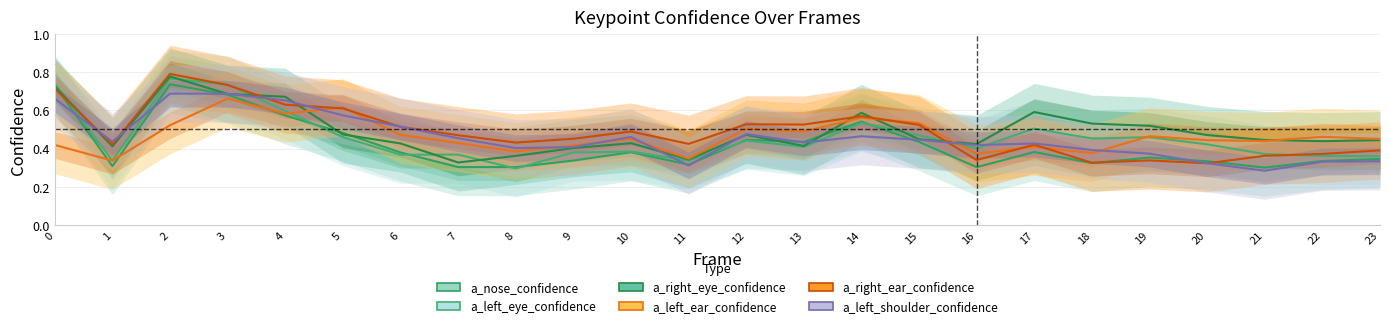

Reading left to right, transcribe all the data shown in this chart.

a_nose_confidence: 0=0.7	1=0.3	2=0.7	3=0.7	4=0.6	5=0.5	6=0.4	7=0.3	8=0.3	9=0.3	10=0.4	11=0.3	12=0.4	13=0.4	14=0.5	15=0.4	16=0.3	17=0.4	18=0.3	19=0.4	20=0.3	21=0.3	22=0.3	23=0.3
a_left_eye_confidence: 0=0.7	1=0.3	2=0.8	3=0.7	4=0.6	5=0.5	6=0.4	7=0.4	8=0.3	9=0.4	10=0.4	11=0.3	12=0.4	13=0.4	14=0.5	15=0.5	16=0.4	17=0.5	18=0.5	19=0.5	20=0.4	21=0.4	22=0.4	23=0.4
a_right_eye_confidence: 0=0.7	1=0.4	2=0.8	3=0.7	4=0.7	5=0.5	6=0.4	7=0.3	8=0.4	9=0.4	10=0.4	11=0.3	12=0.5	13=0.4	14=0.6	15=0.4	16=0.4	17=0.6	18=0.5	19=0.5	20=0.5	21=0.4	22=0.4	23=0.4
a_left_ear_confidence: 0=0.4	1=0.3	2=0.5	3=0.7	4=0.6	5=0.6	6=0.5	7=0.4	8=0.4	9=0.4	10=0.5	11=0.3	12=0.5	13=0.5	14=0.6	15=0.5	16=0.4	17=0.4	18=0.4	19=0.5	20=0.4	21=0.4	22=0.5	23=0.5
a_right_ear_confidence: 0=0.7	1=0.4	2=0.8	3=0.7	4=0.6	5=0.6	6=0.5	7=0.5	8=0.4	9=0.5	10=0.5	11=0.4	12=0.5	13=0.5	14=0.6	15=0.5	16=0.3	17=0.4	18=0.3	19=0.3	20=0.3	21=0.4	22=0.4	23=0.4
a_left_shoulder_confidence: 0=0.7	1=0.4	2=0.7	3=0.7	4=0.7	5=0.6	6=0.5	7=0.5	8=0.4	9=0.4	10=0.5	11=0.3	12=0.5	13=0.4	14=0.5	15=0.4	16=0.4	17=0.4	18=0.4	19=0.4	20=0.3	21=0.3	22=0.3	23=0.3